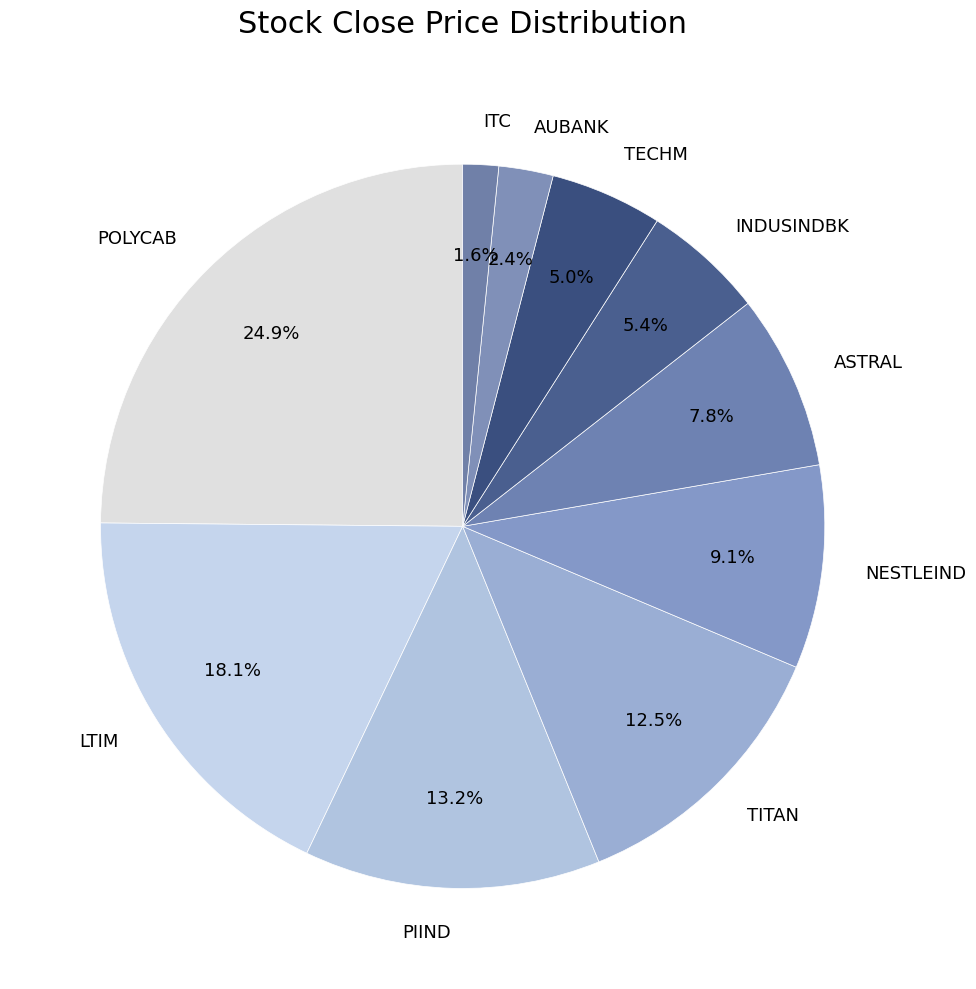

Which category has the biggest portion of the pie?

POLYCAB